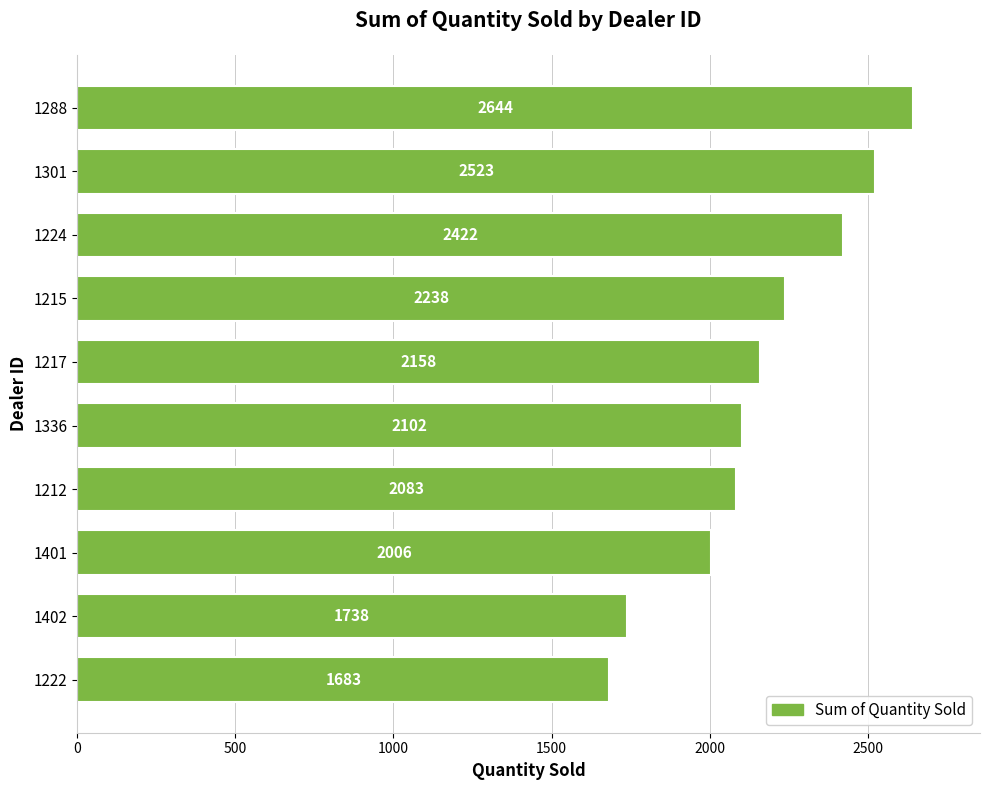

Between 1401 and 1215, which is larger?

1215